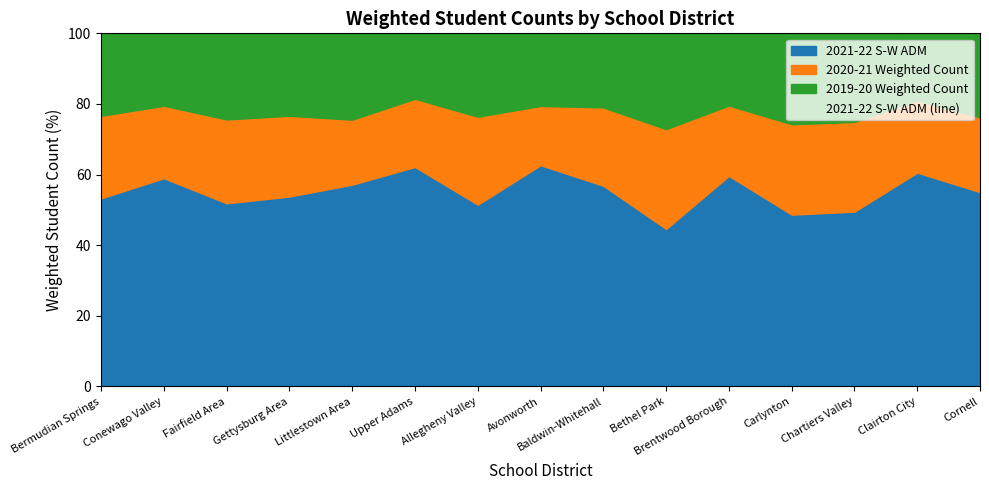

At which category is the sum across all series the highest?

Upper Adams